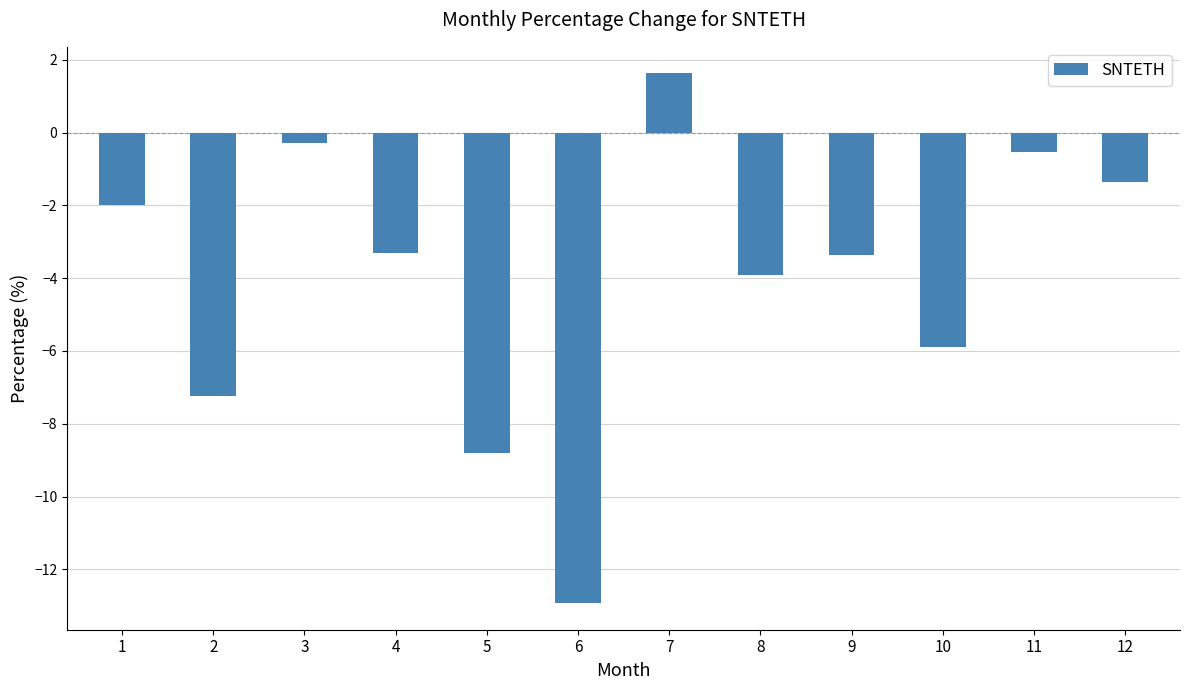

Where is the data nearest to the value -5?

10